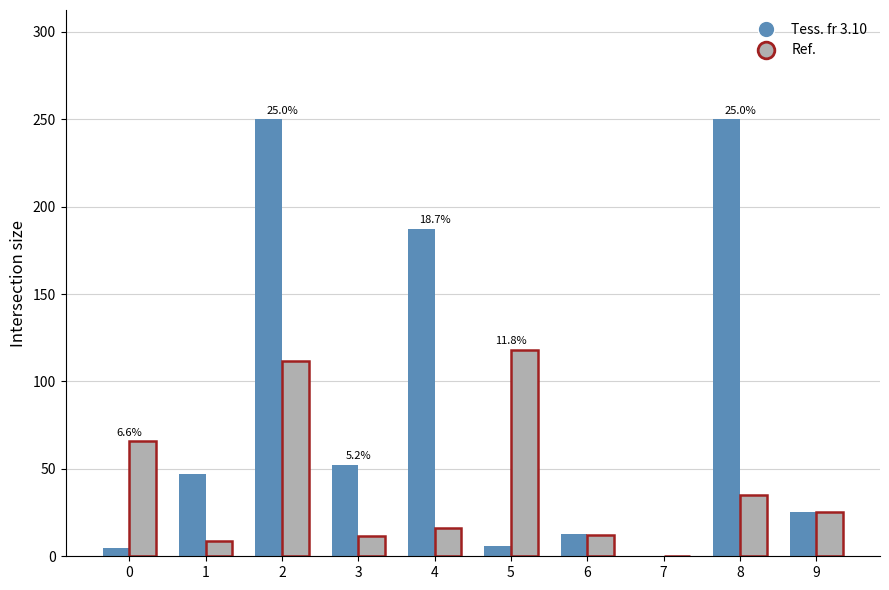

Count the number of categories in the chart.

10